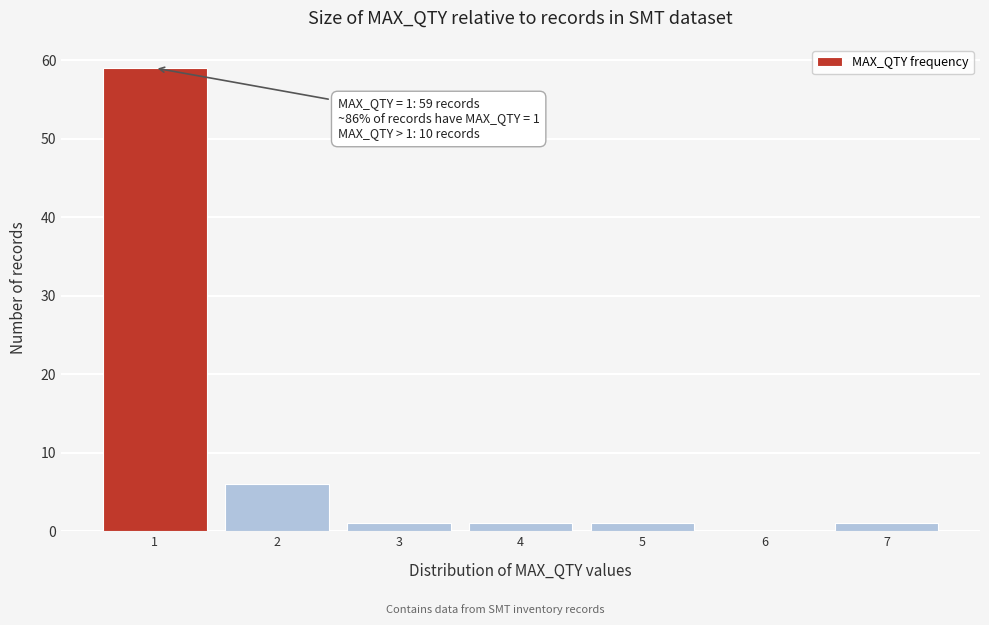

Over which range of the x-axis is the bar tallest?

0.5 to 1.5